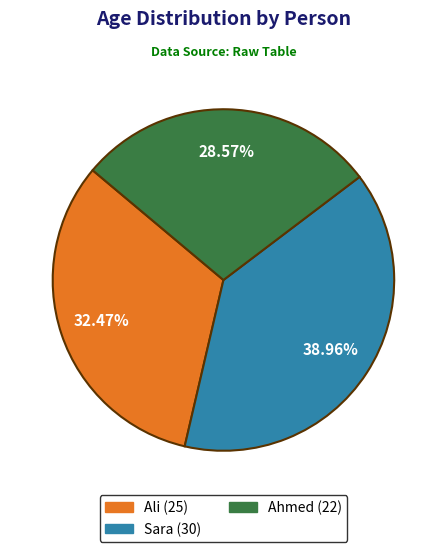

To the nearest percent, what is the difference between the largest and smallest slice percentages?

10%